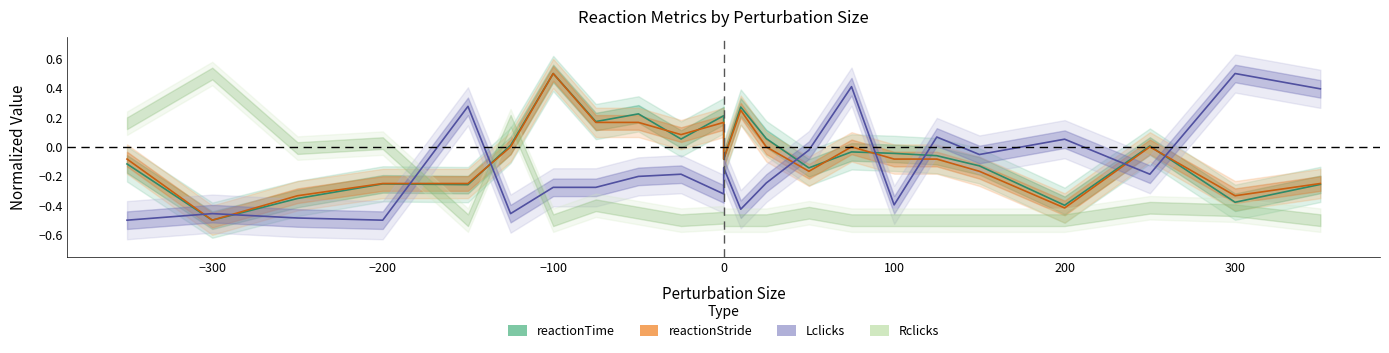

Where do Lclicks and reactionStride first cross each other?

-350 and -300